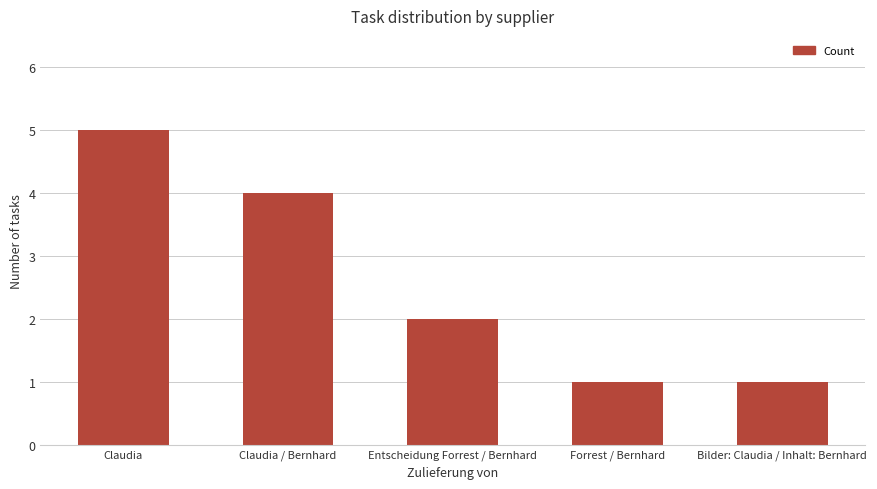

Reading right to left, extract all data points from this chart.

Bilder: Claudia / Inhalt: Bernhard=1	Forrest / Bernhard=1	Entscheidung Forrest / Bernhard=2	Claudia / Bernhard=4	Claudia=5